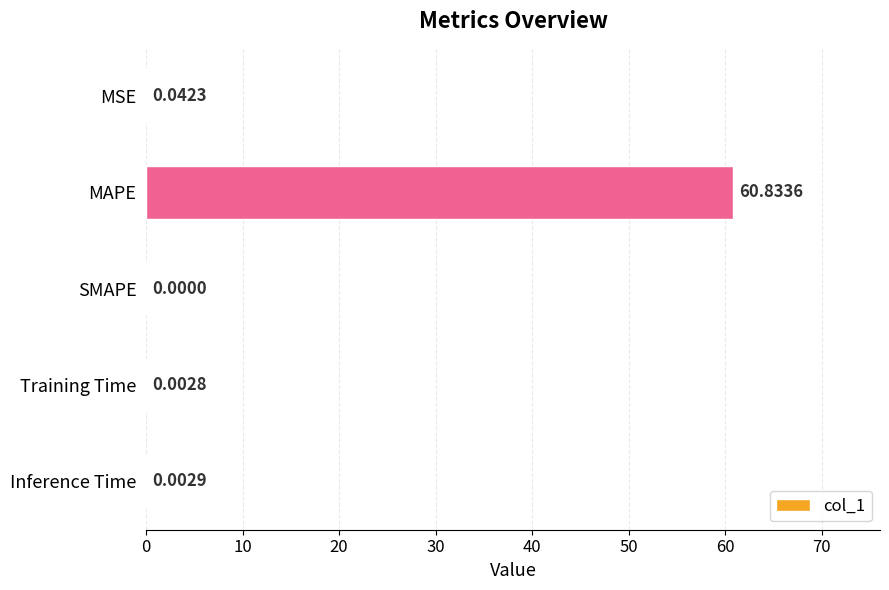

Which label corresponds to the largest value in the chart?

MAPE